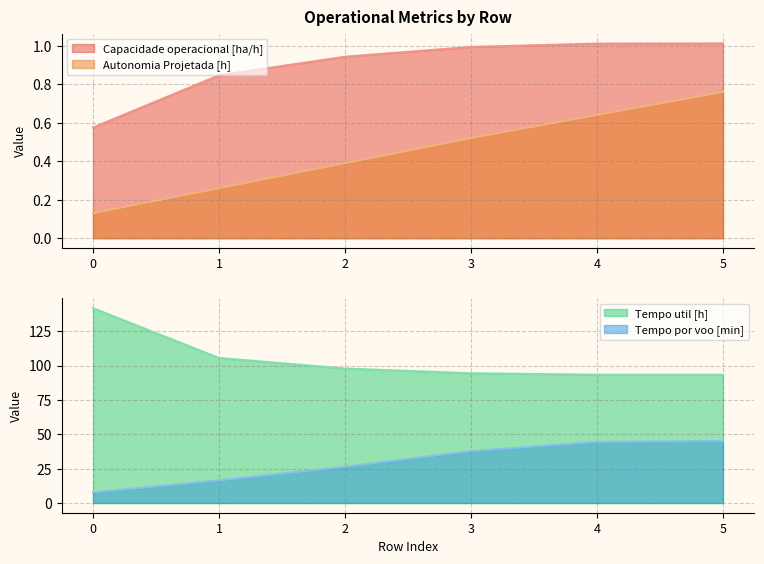

What is the lowest value of the Autonomia Projetada [h] series?

0.1